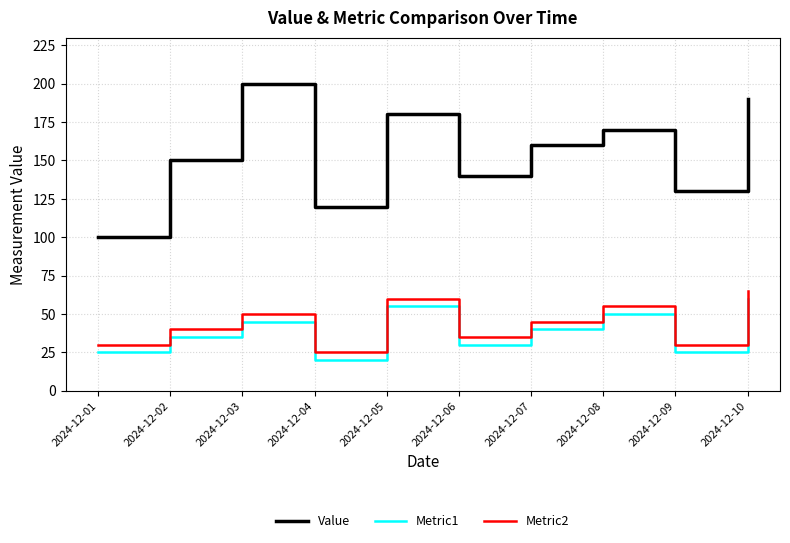

How many lines are shown in the chart?

3